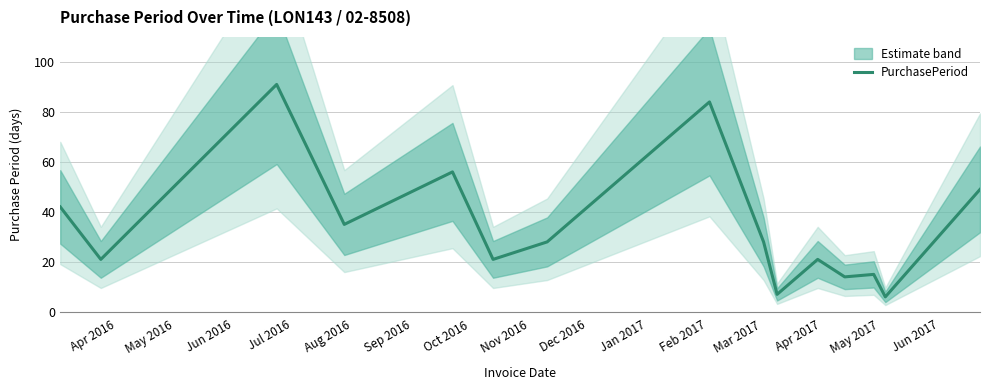

What is the highest value of the PurchasePeriod series?

91